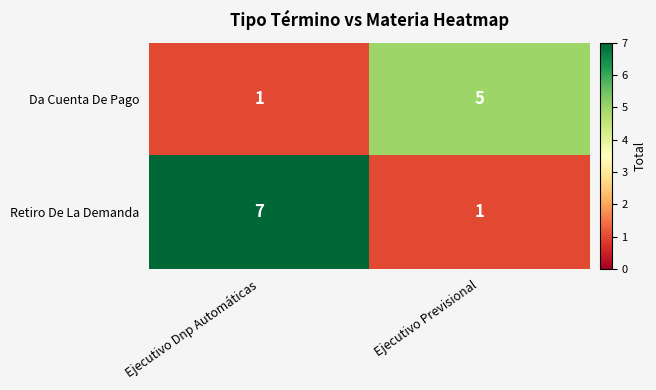

Reading left to right, transcribe all the data shown in this chart.

Da Cuenta De Pago: 1	5
Retiro De La Demanda: 7	1